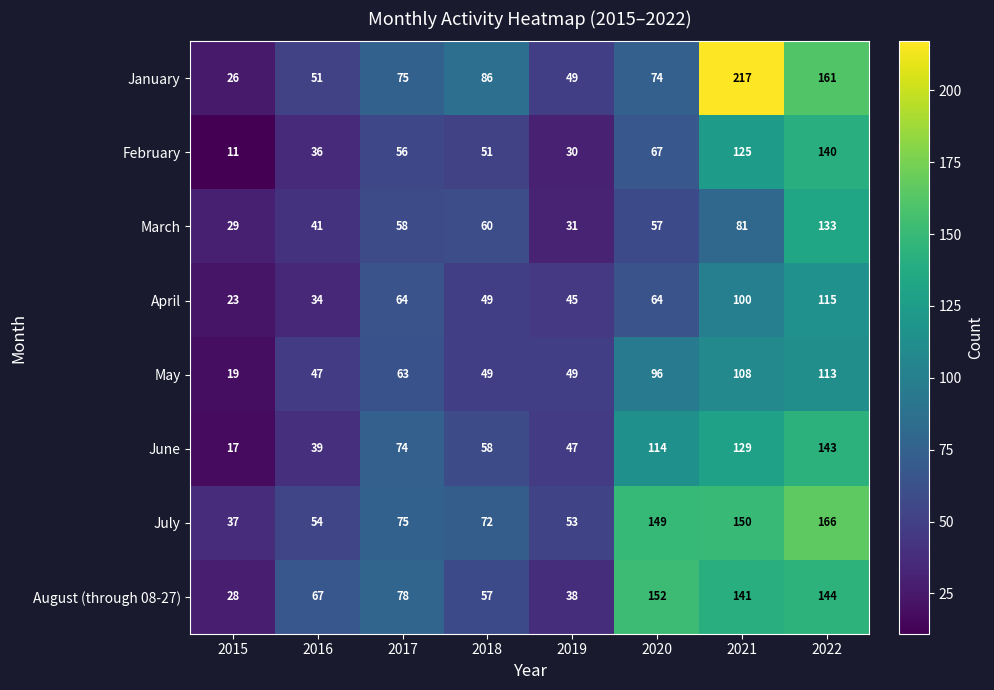

Which series has the largest range (max minus min)?

January